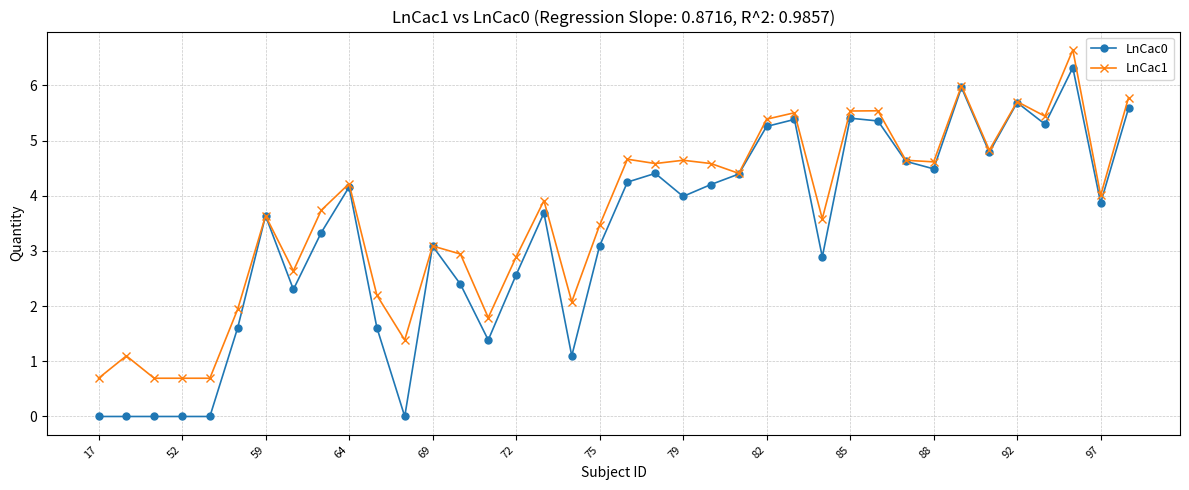

True or false: LnCac1 has more than 2 points higher than both neighbors.

True